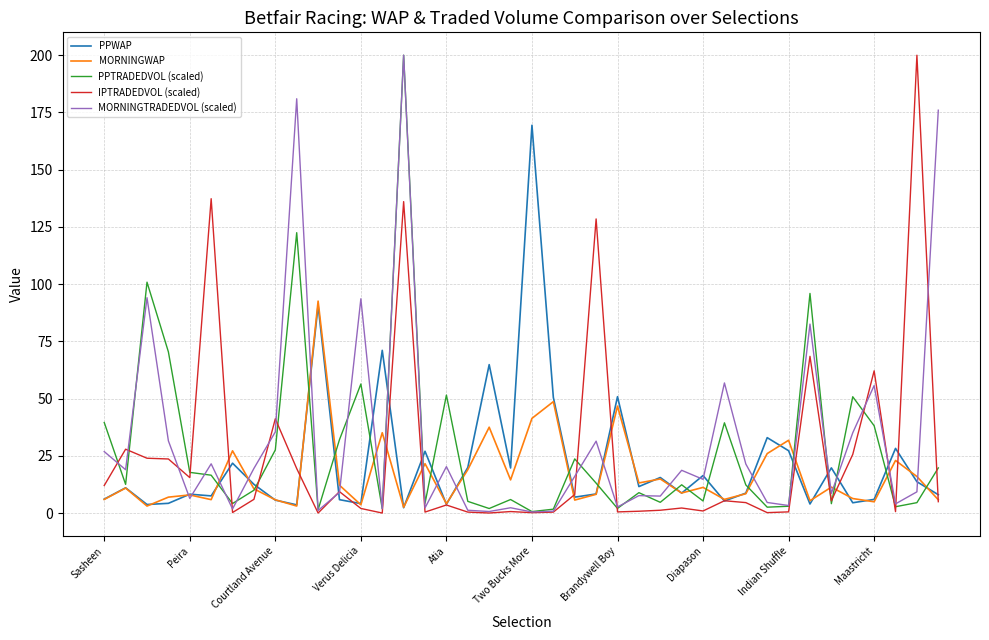

What is the maximum value shown in the chart?

200.0